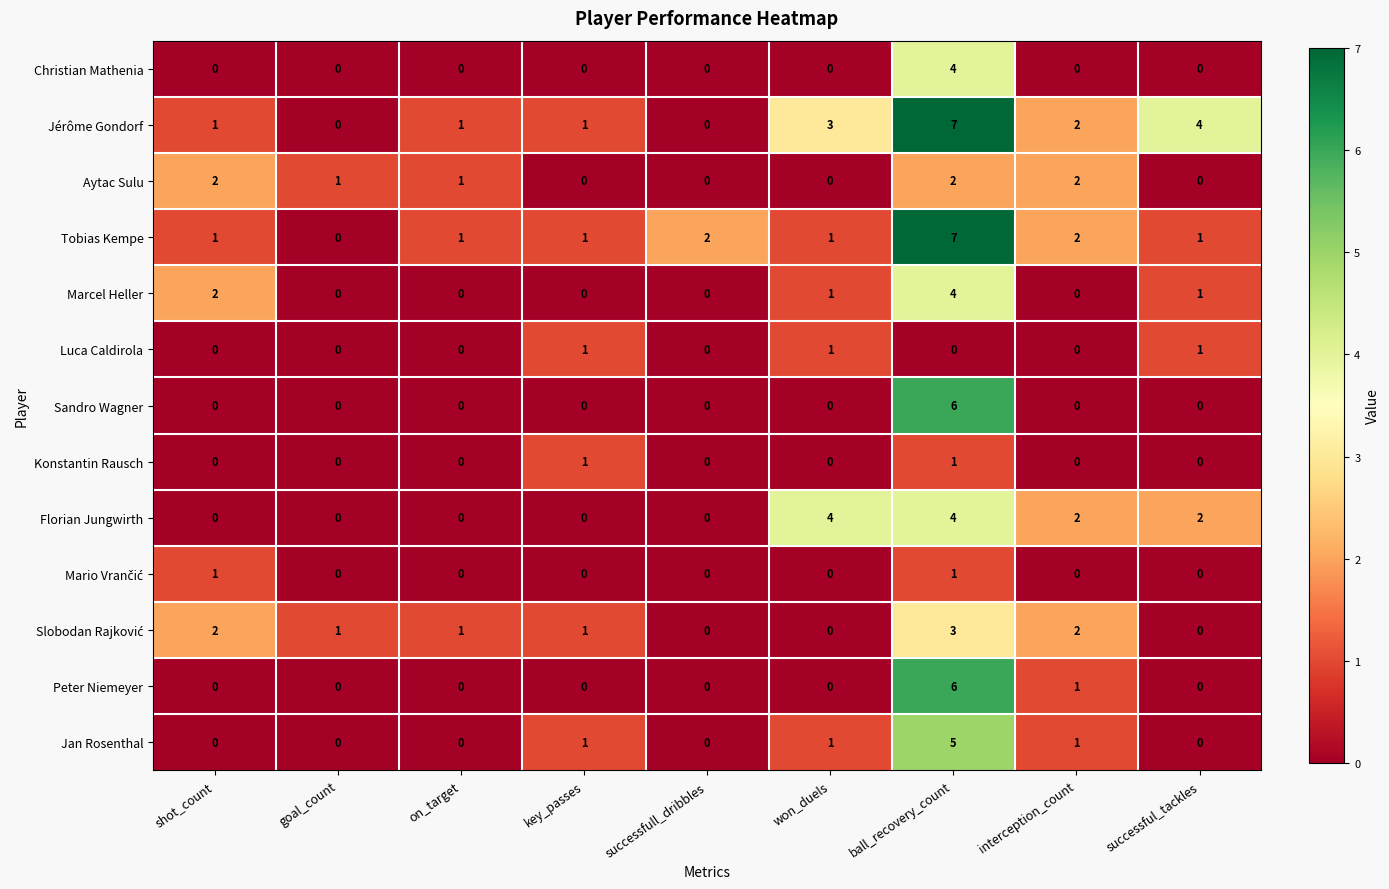

What is the spread (max minus min) of values at successfull_dribbles?

2